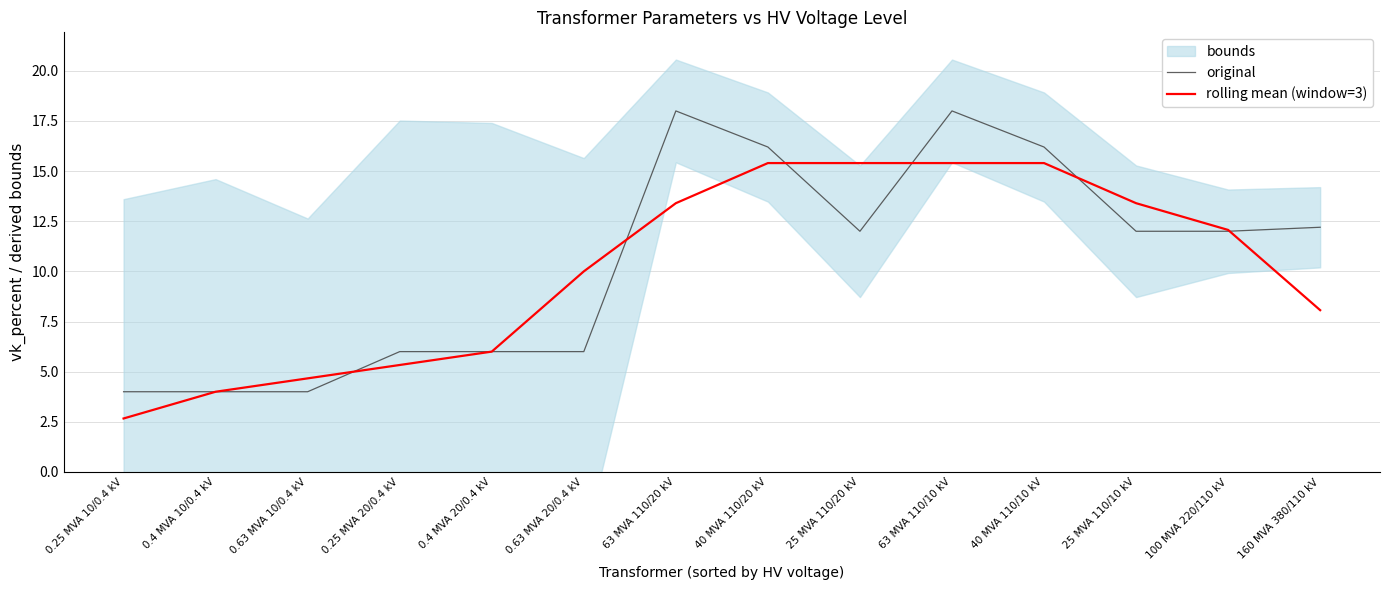

What is the sum of all rolling mean (window=3) values?

141.2